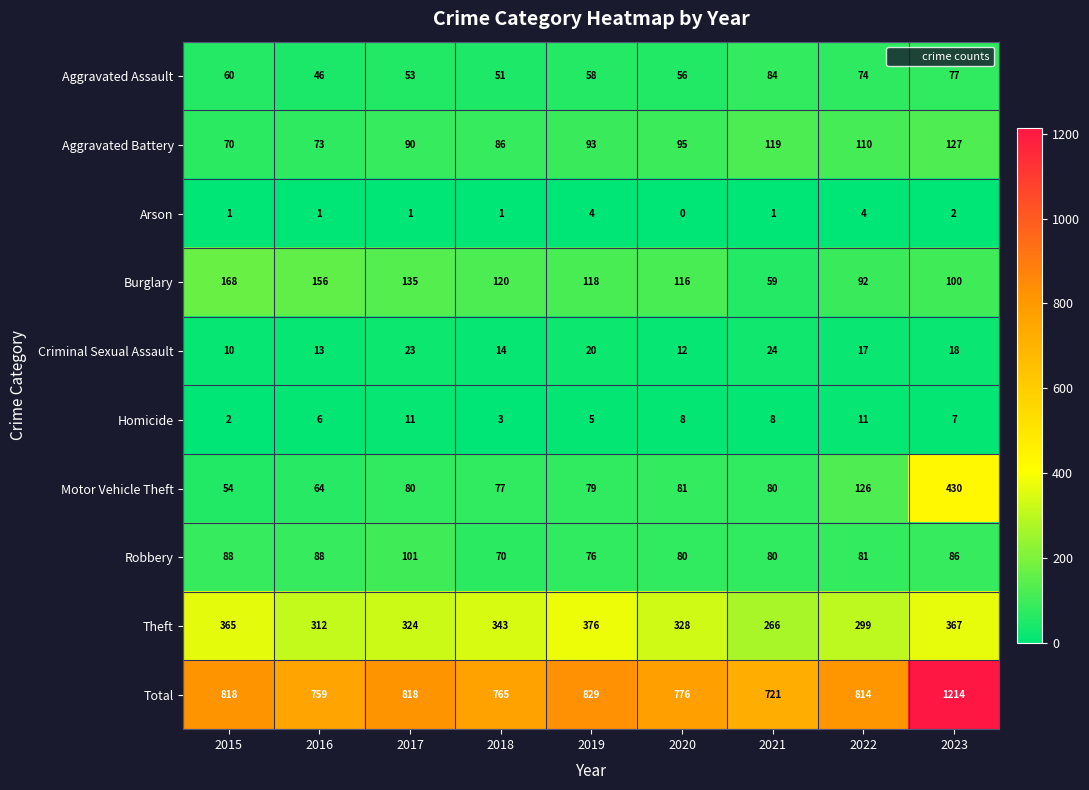

What is the spread (max minus min) of values at 2022?

810